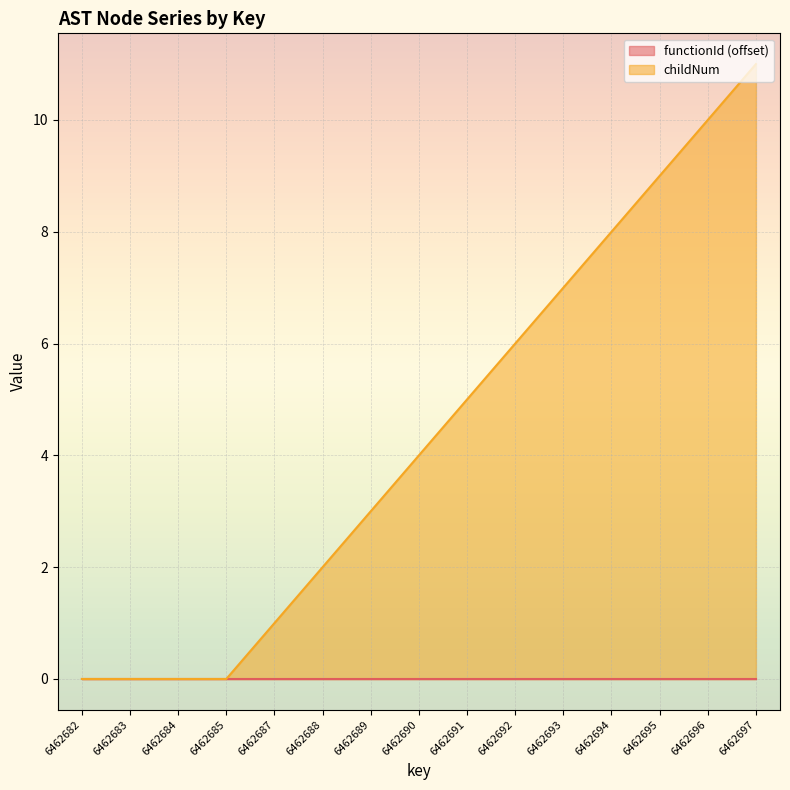

Reading left to right, list all the values displayed in this chart.

6462682=0	6462683=0	6462684=0	6462685=0	6462687=1	6462688=2	6462689=3	6462690=4	6462691=5	6462692=6	6462693=7	6462694=8	6462695=9	6462696=10	6462697=11